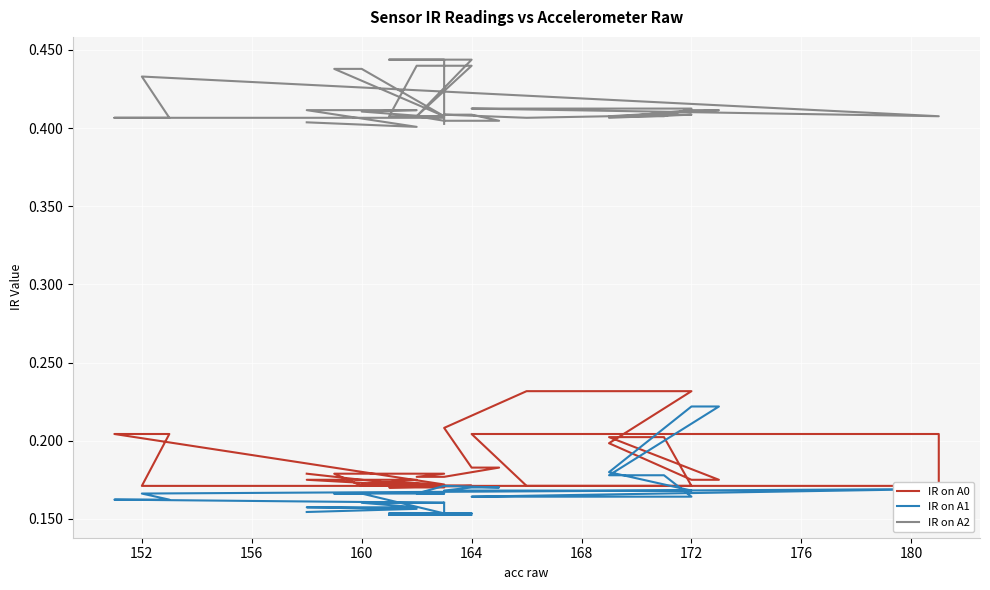

Which series has the widest spread of values?

IR on A1